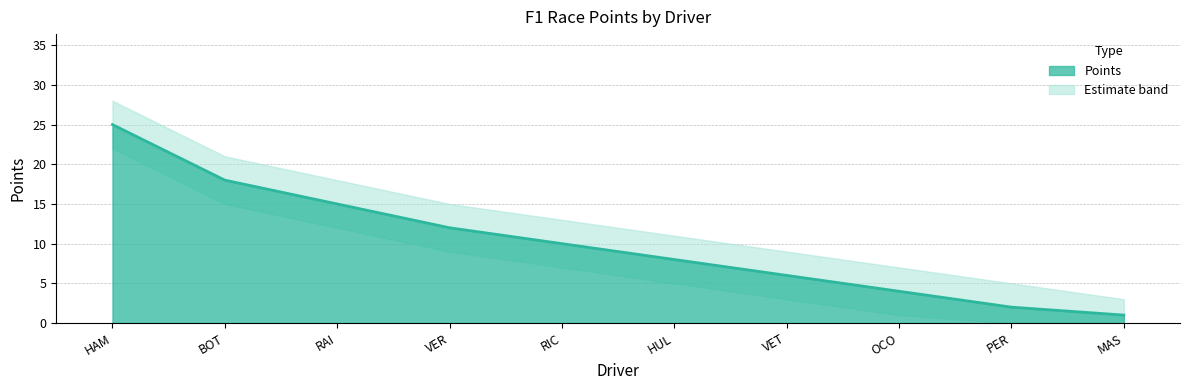

What is the label of the 5th point from the right?

HUL